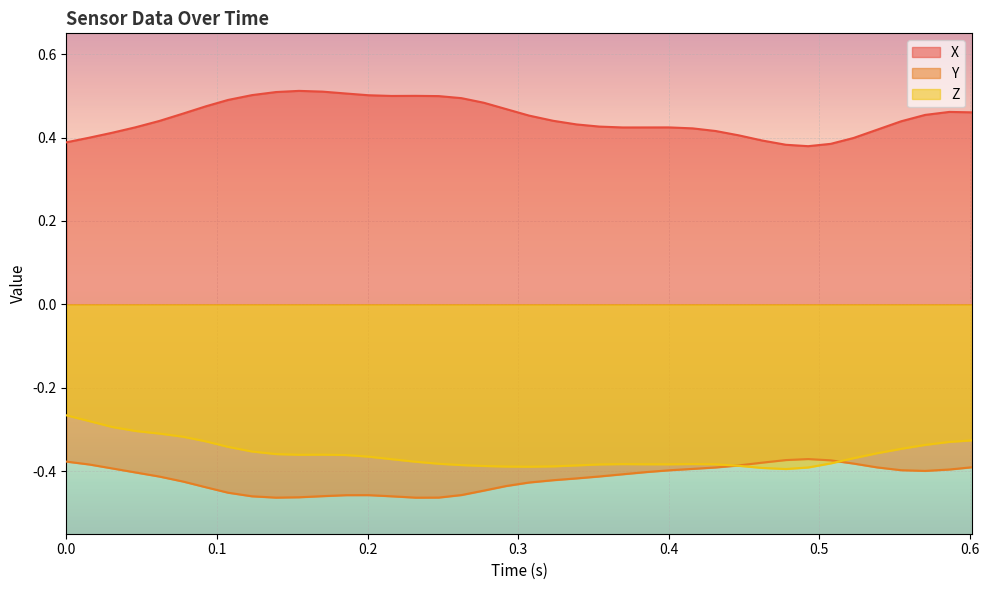

True or false: X and Y intersect in this chart.

False